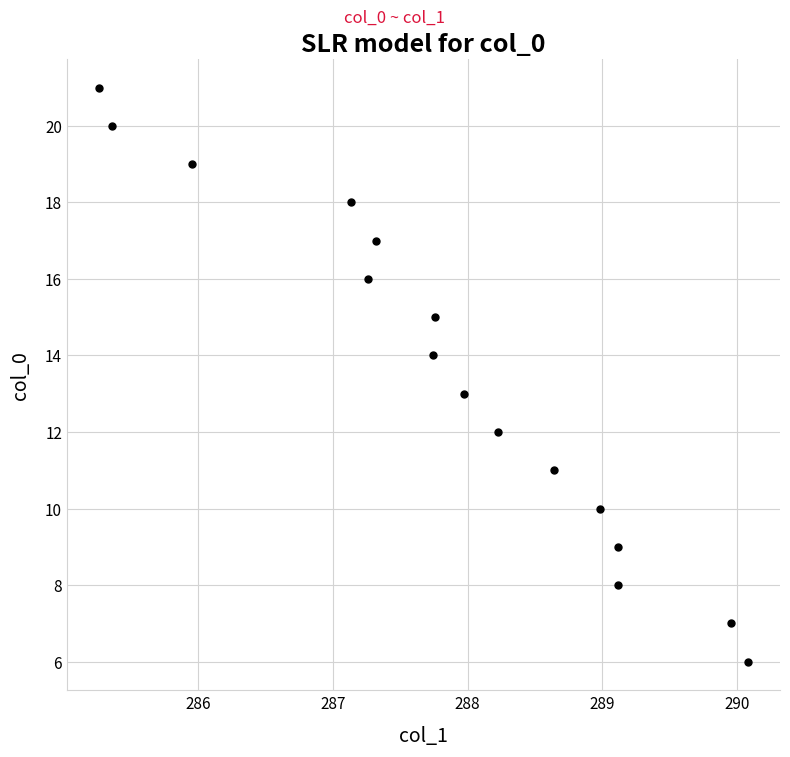

What is the range of Y values (max minus min)?

15